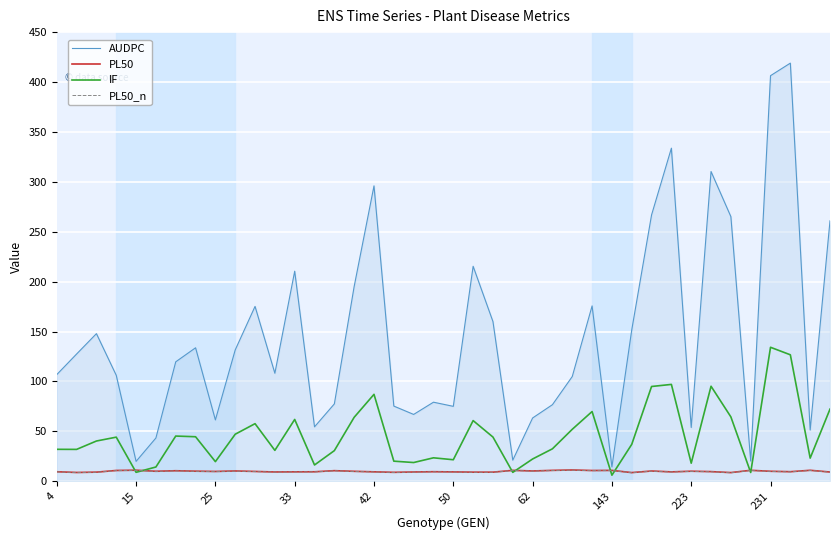

What is the maximum value shown in the chart?

418.9